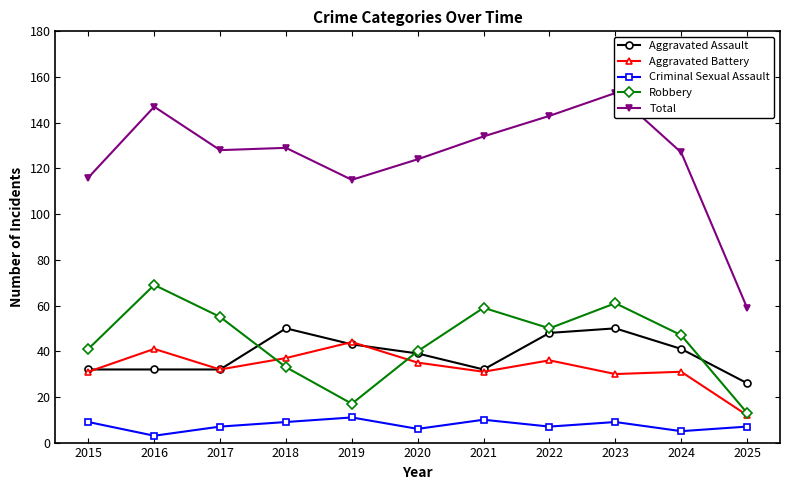

How many series are shown in this chart?

5